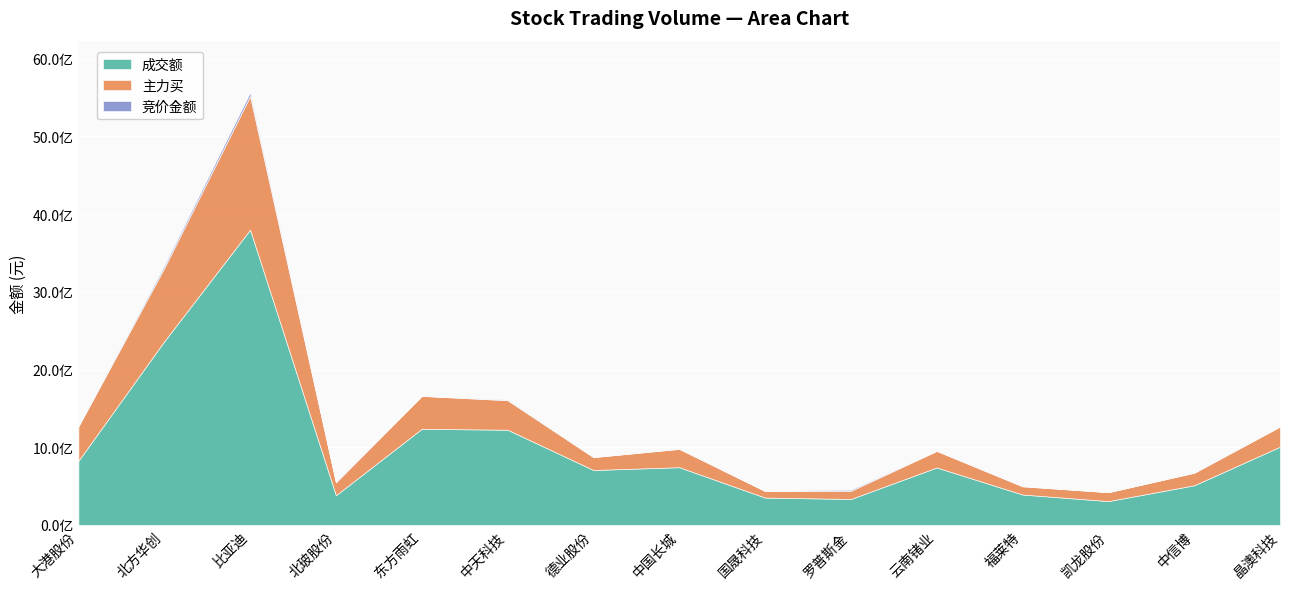

Which category has the highest value across all series?

比亚迪